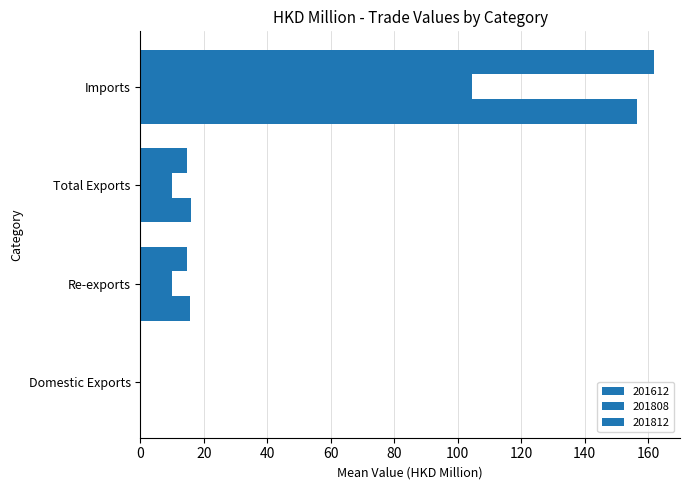

What is the difference between the highest and lowest values at Imports?

57.5